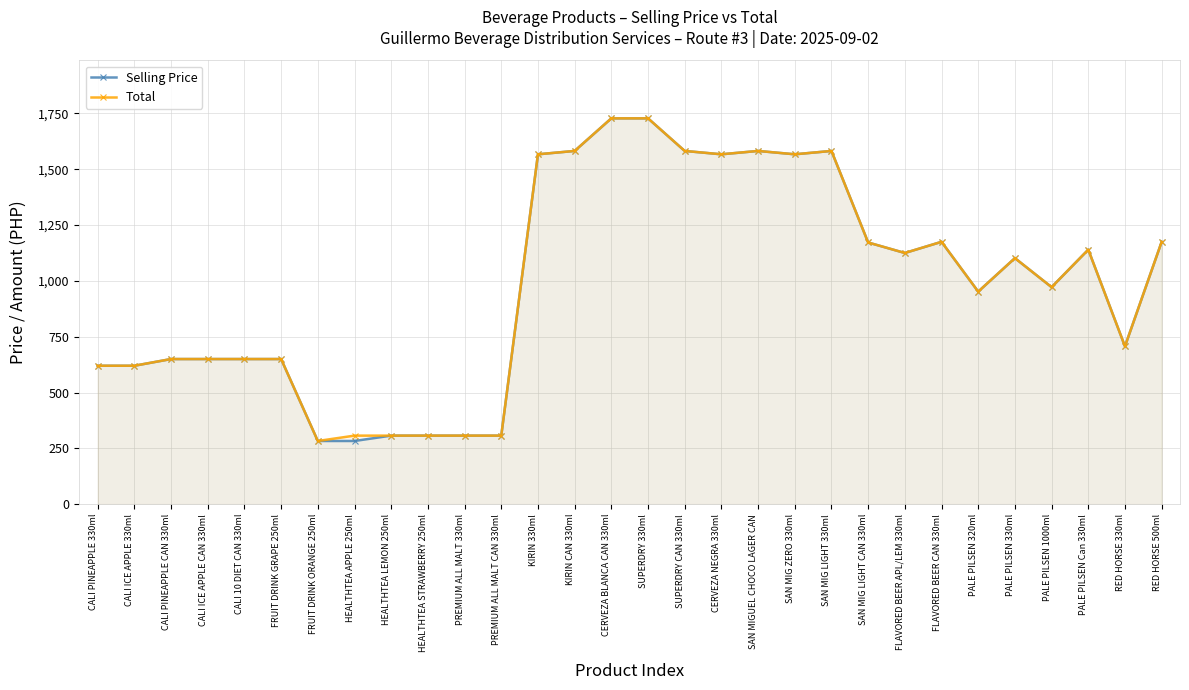

Which series has the largest range (max minus min)?

Selling Price